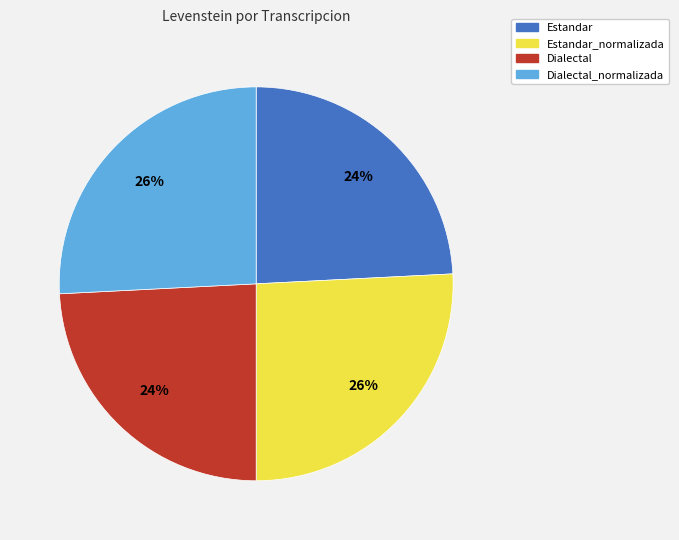

Count the number of slices in the pie.

4